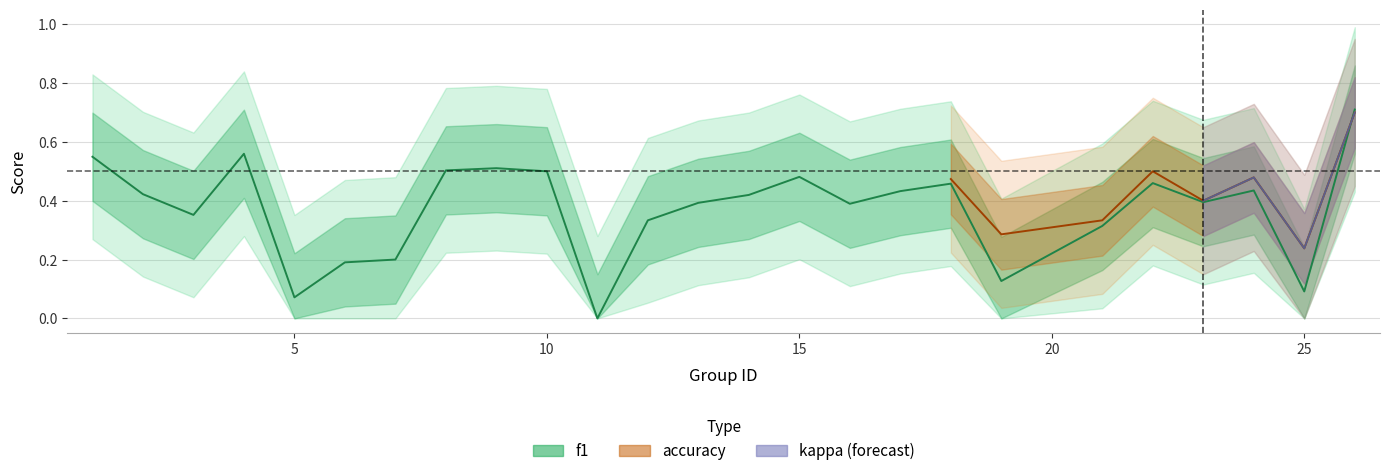

What is the approximate value at 22?

0.5